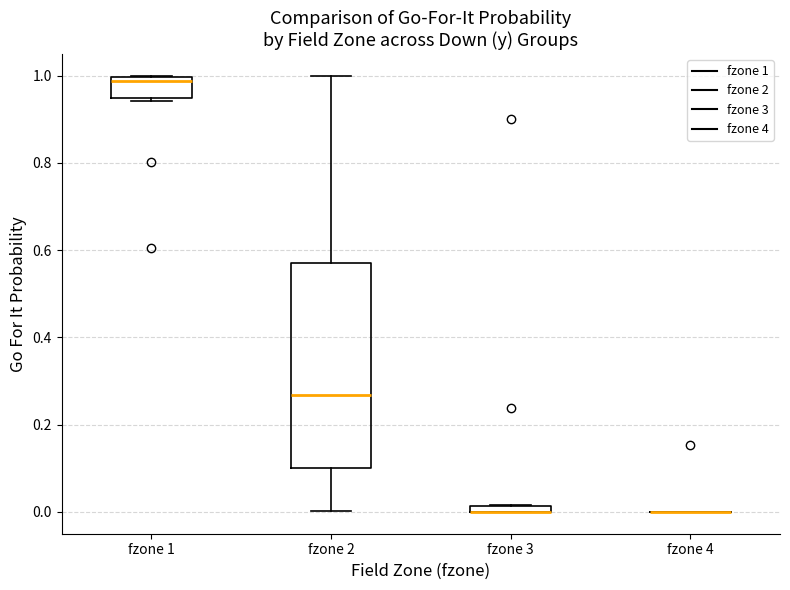

Which box is the tallest, from its lower edge to its upper edge?

fzone 2